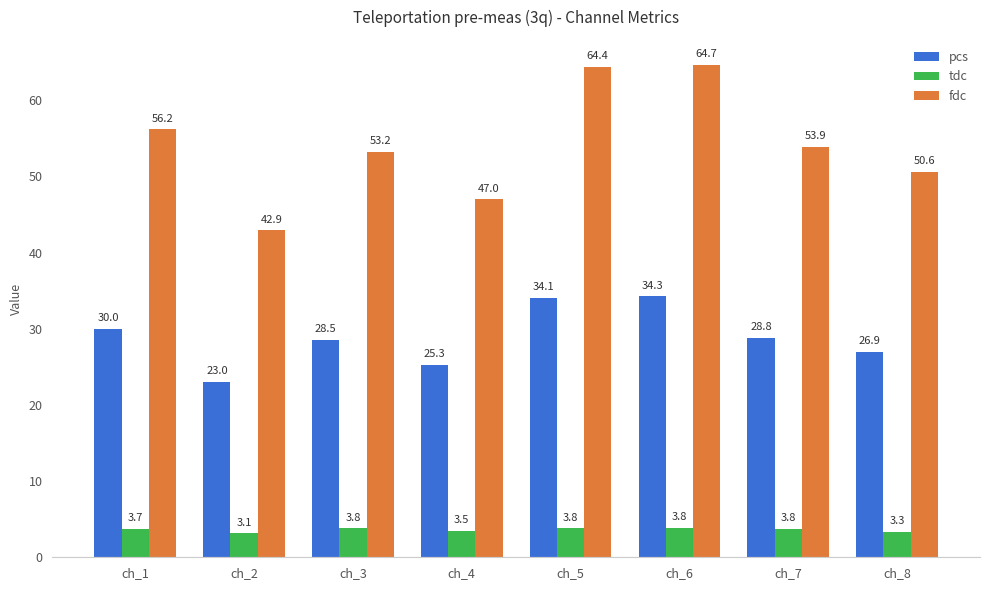

What is the spread (max minus min) of values at ch_4?

43.5